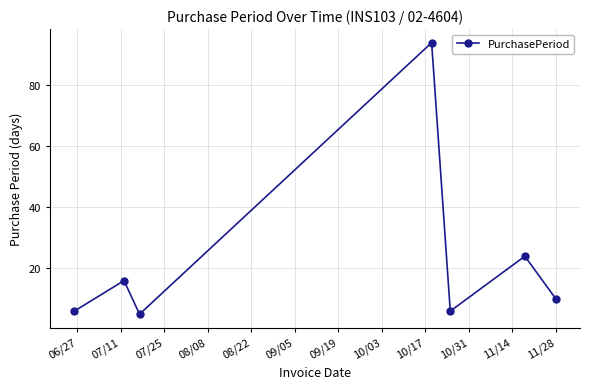

What is the difference between the second highest and minimum values?

19